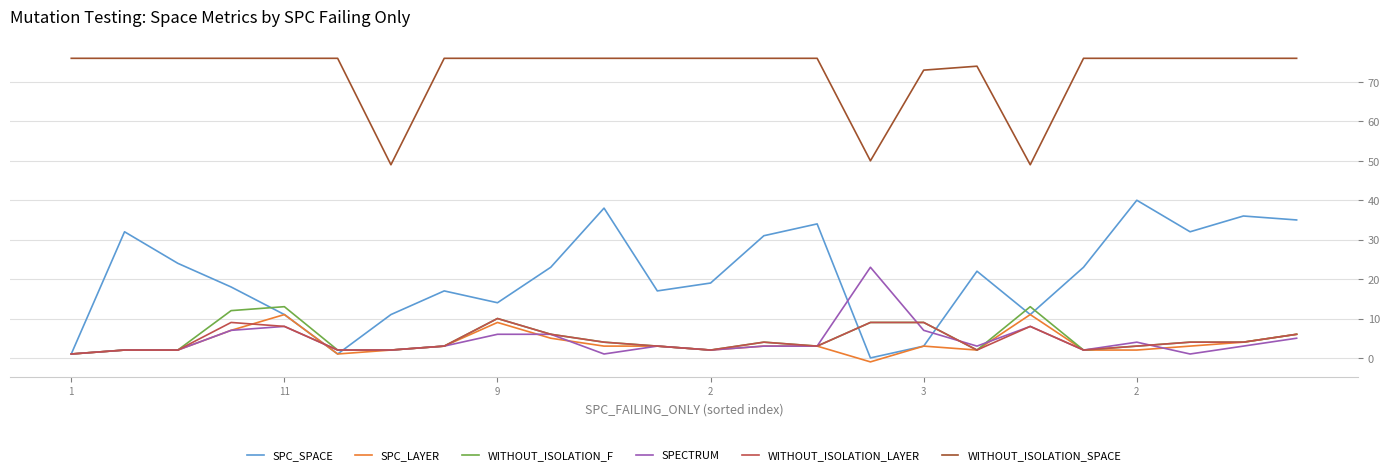

In SPC_SPACE, how many points are lower than both neighbors (excluding endpoints)?

6